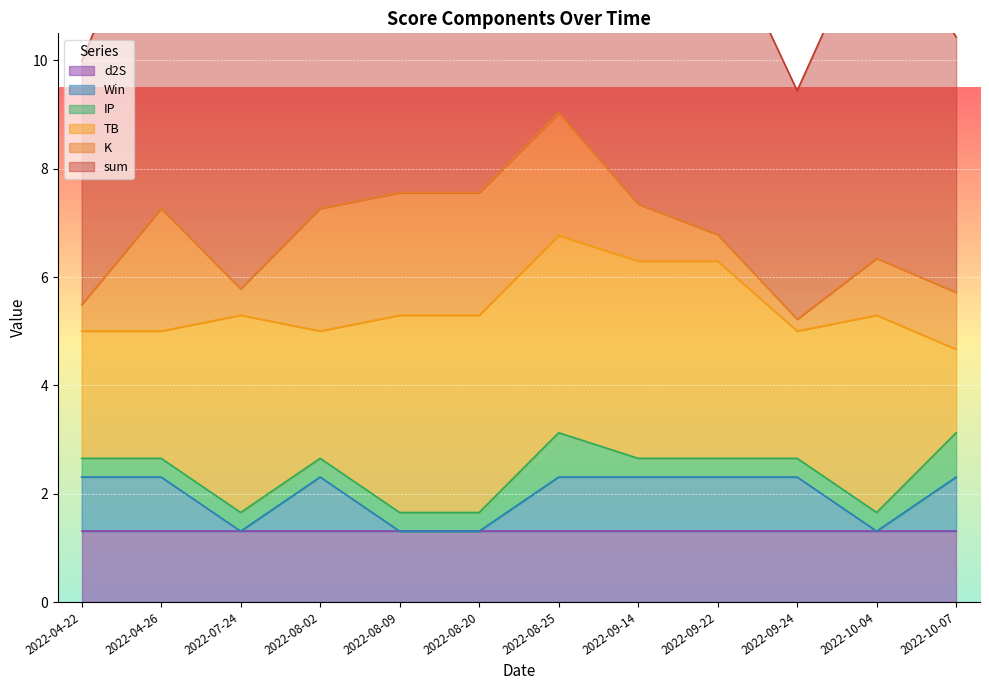

At which label is d2S closest to 1?

2022-04-22